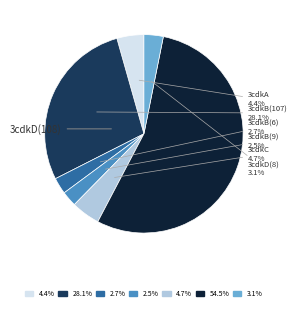

To the nearest percent, what percentage of the pie is 3cdkB(107)?

28%